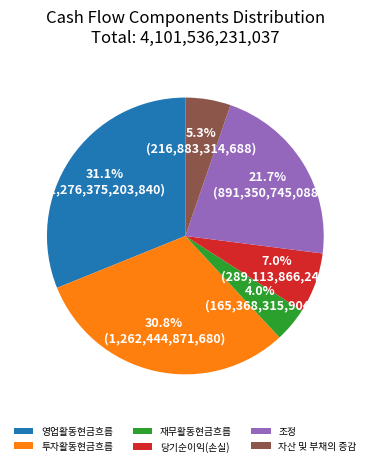

Between 조정 and 투자활동현금흐름, which is larger?

투자활동현금흐름